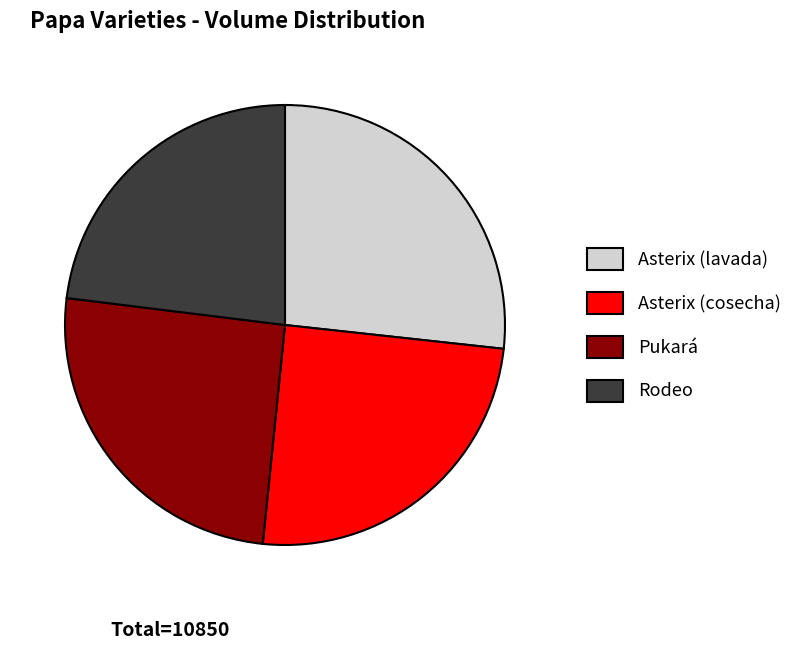

Combined, do Asterix (lavada) and Rodeo account for over 50%?

No